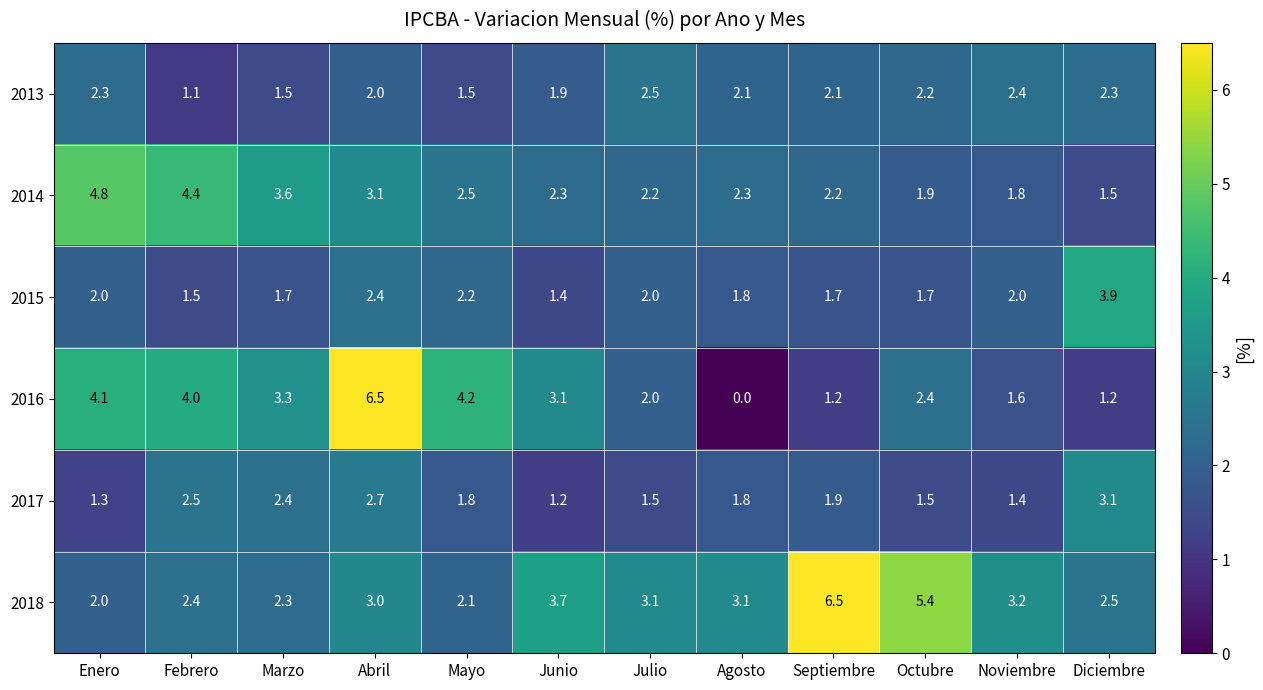

What is the difference between the second highest and second lowest values in the 2018 series?

3.3